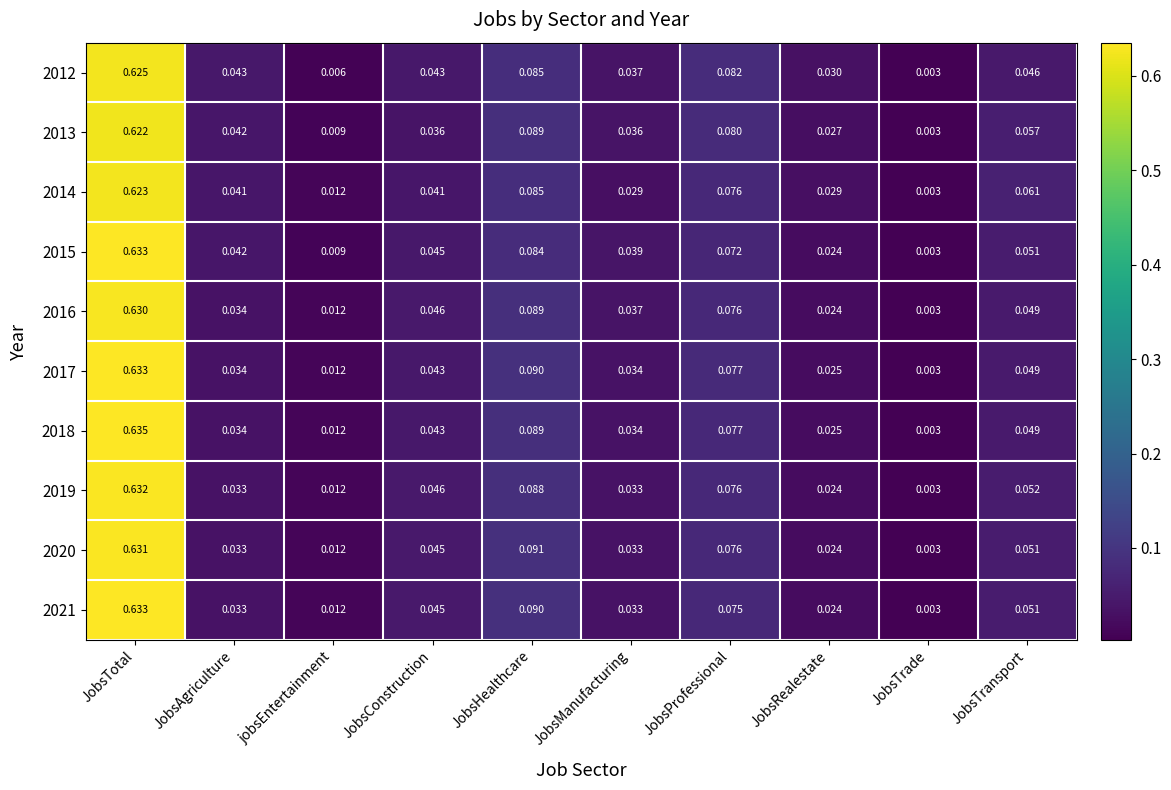

At which label is 2014 closest to 0?

JobsTrade